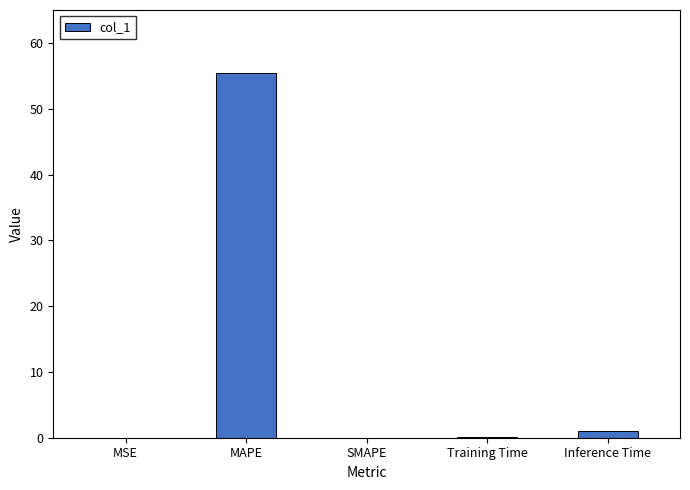

What is the sum of all values?

56.5